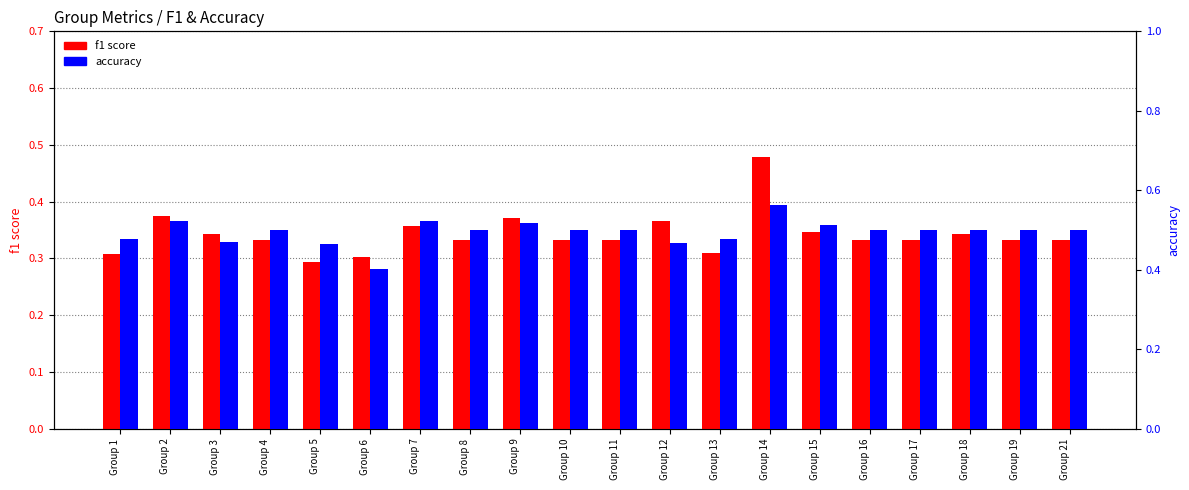

Which series has the widest spread of values?

f1